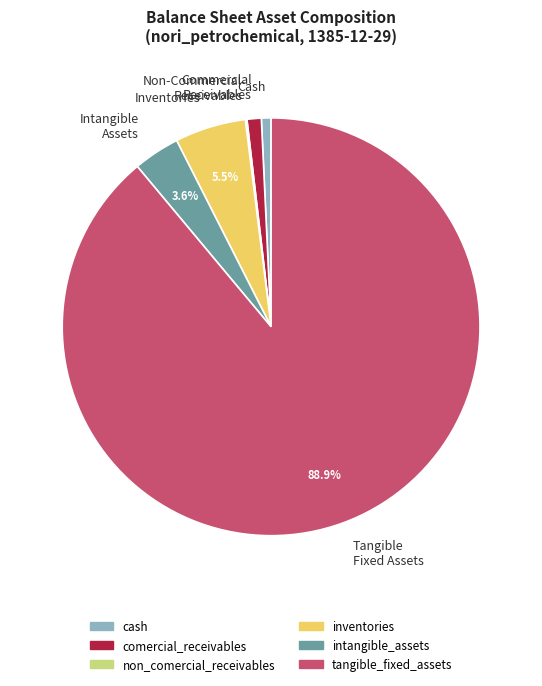

What is the ratio of the value at Intangible Assets to the value at Cash?

4.8